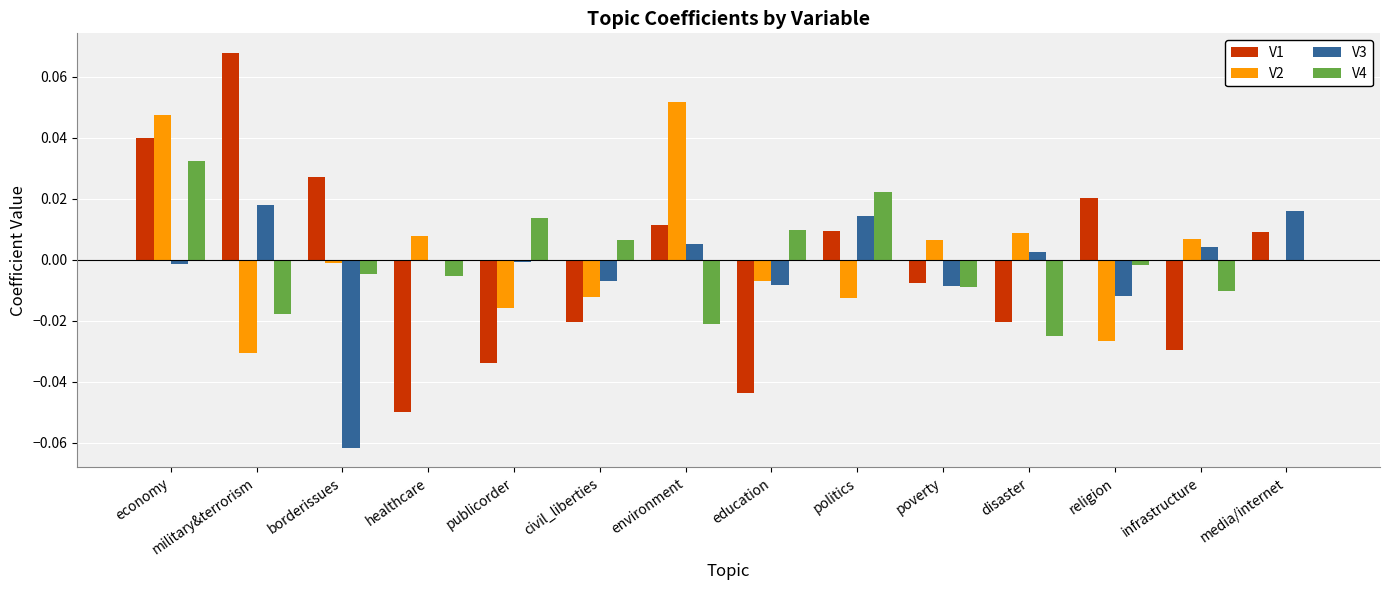

At which category does the chart reach its peak across all series?

military&terrorism